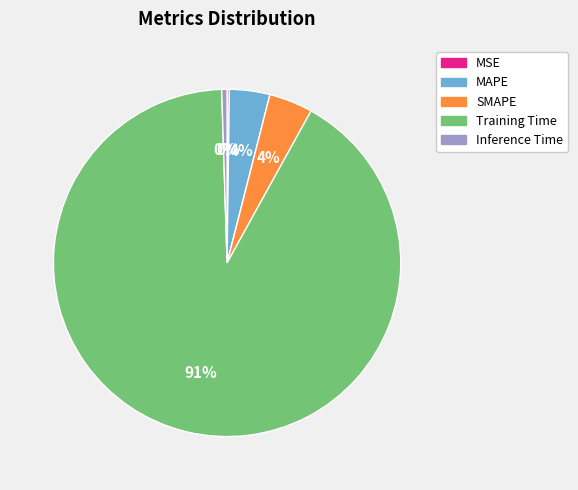

Which slice is the largest?

Training Time